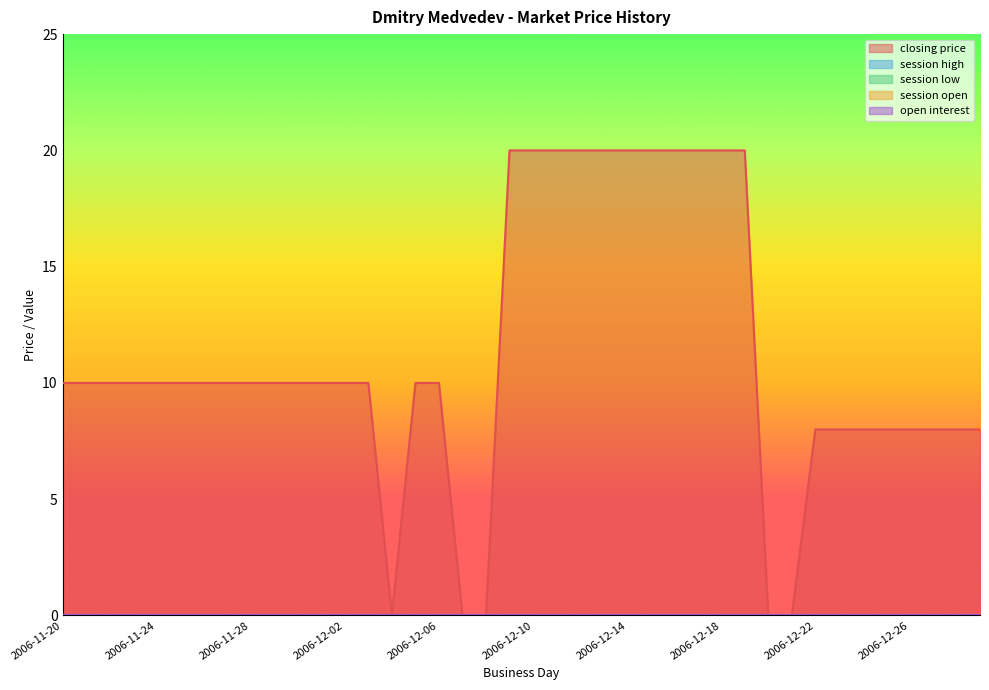

True or false: open interest and session low cross at least once.

False